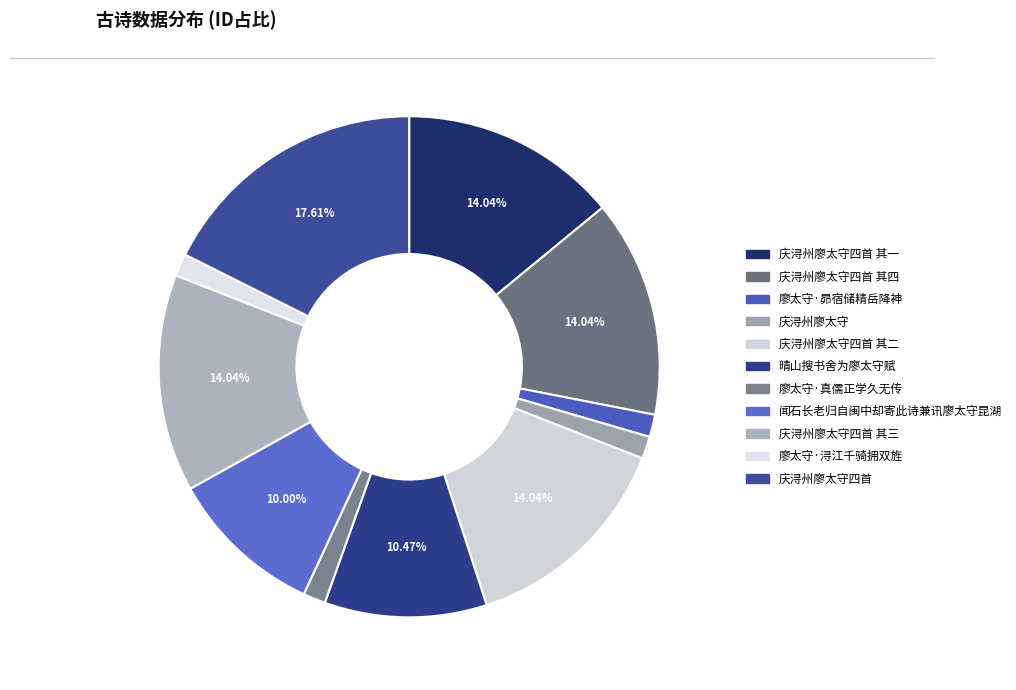

To the nearest percent, what portion does 庆浔州廖太守四首 其一 represent?

14%